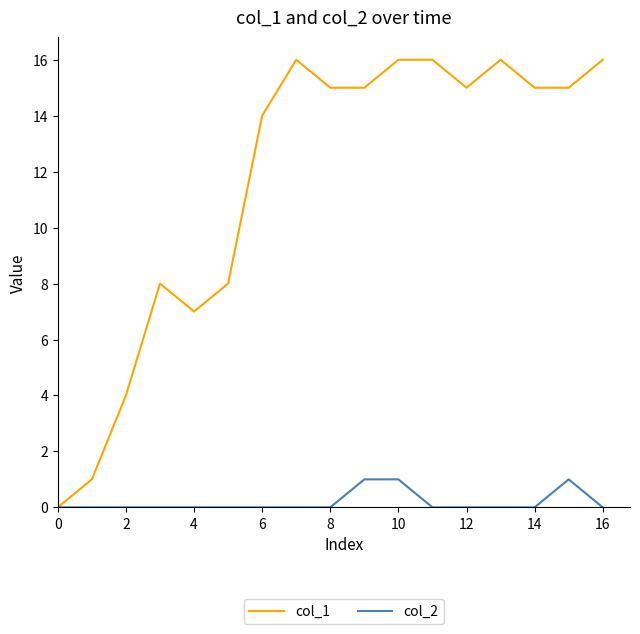

Which series has the largest range (max minus min)?

col_1